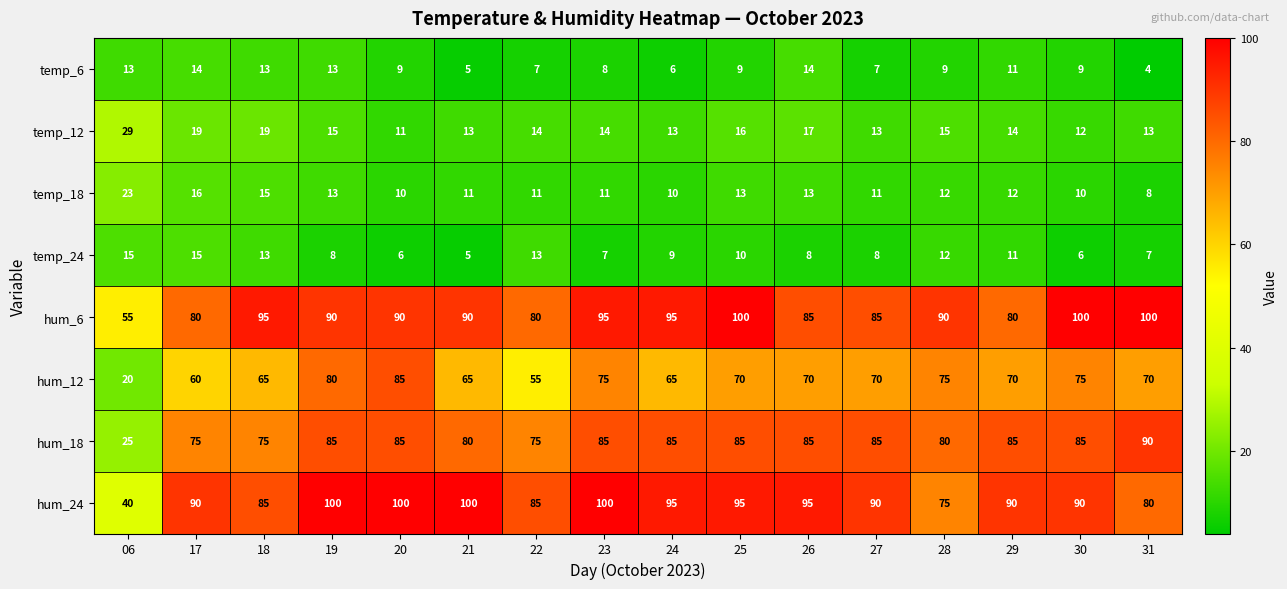

The hum_6 series shows 22 at 20. True or false?

False